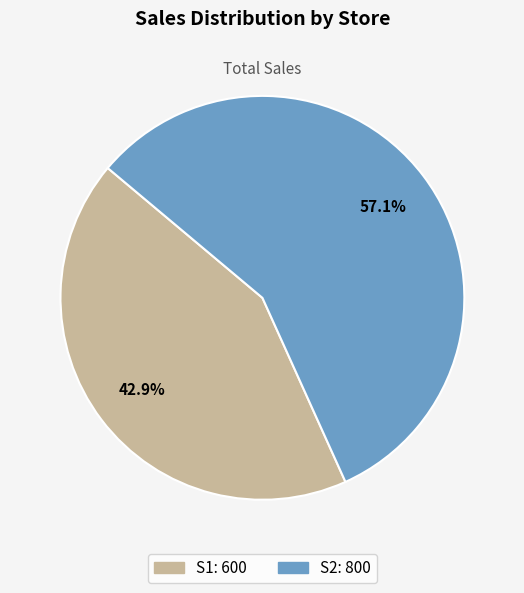

Do S1 and S2 together represent more than half of the pie?

Yes